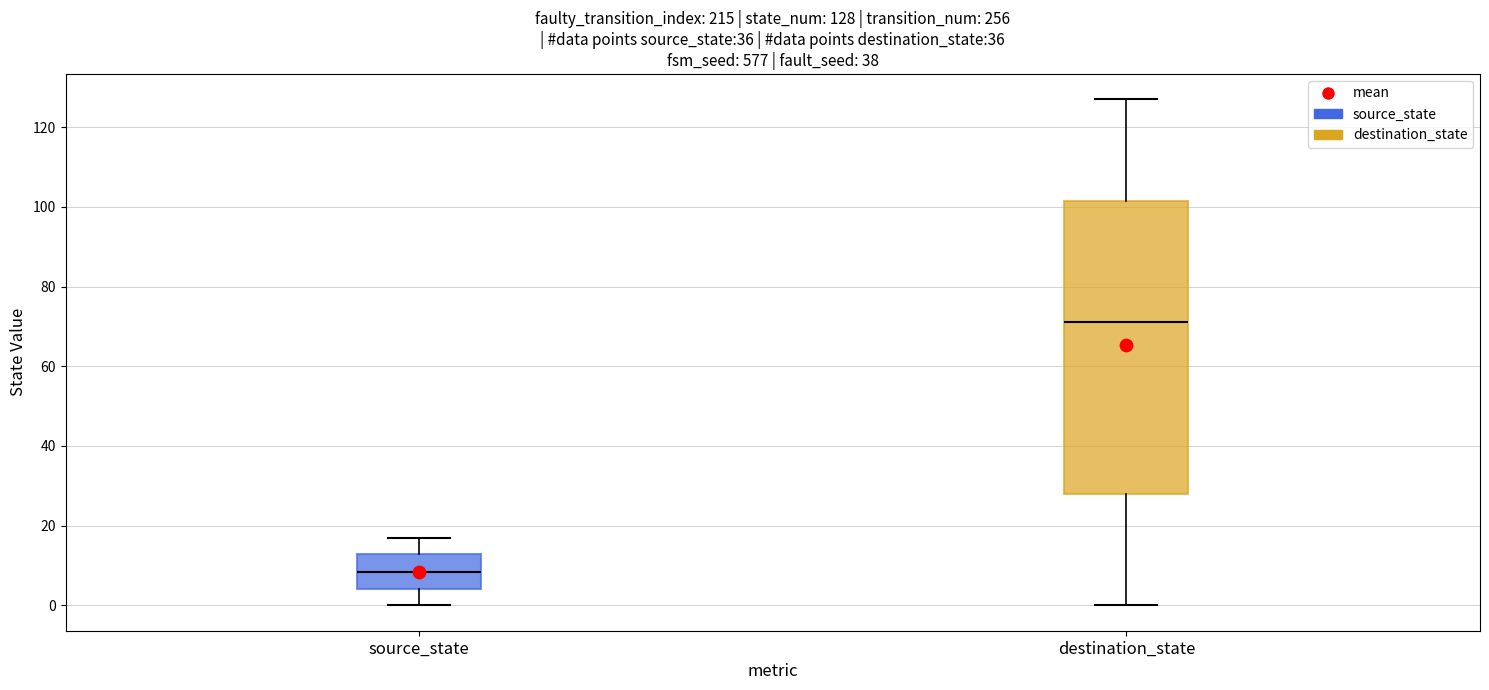

Which box has the highest median line?

destination_state